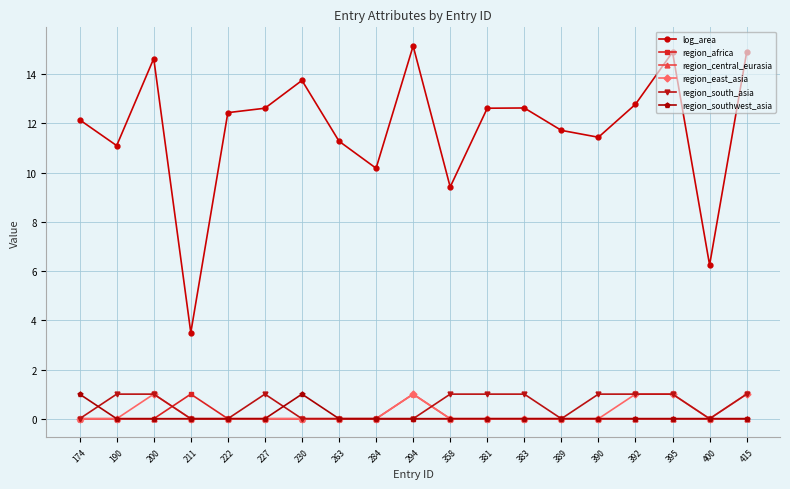

At how many categories does at least one series exceed 6?

18